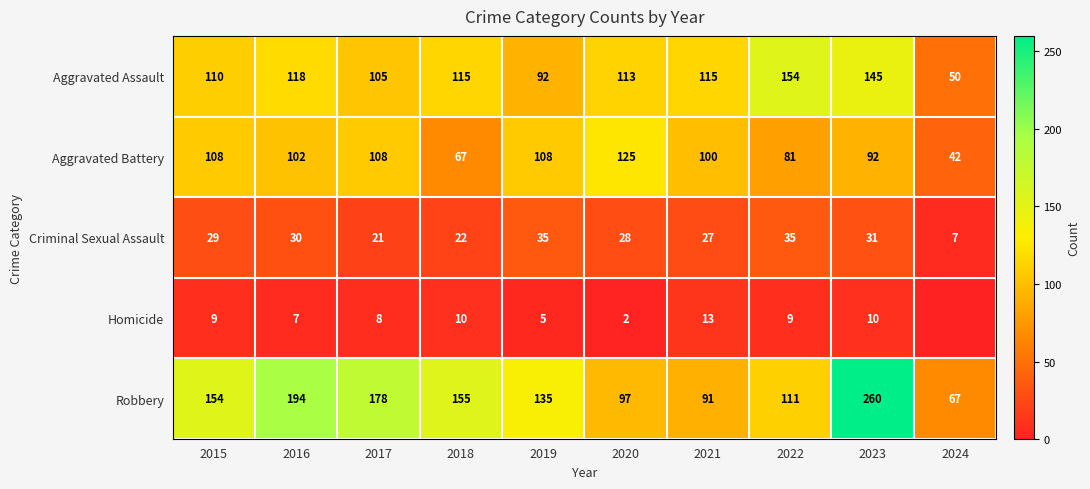

How many values in the Criminal Sexual Assault series are below 29?

5